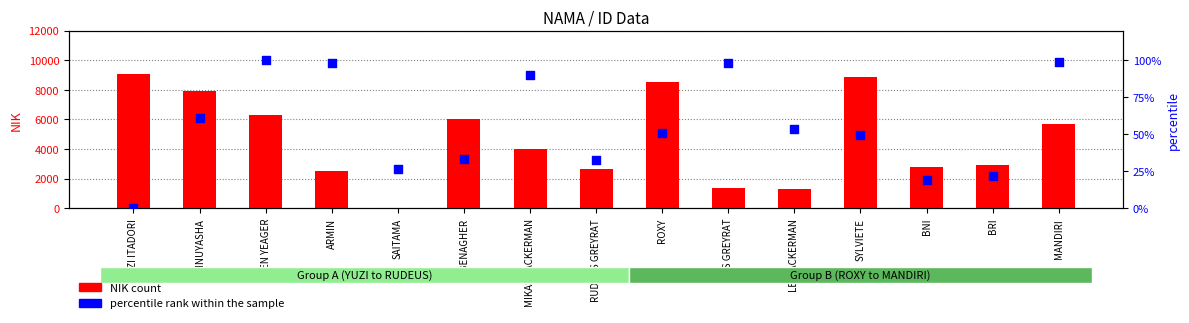

Which series has the widest spread of Y values?

NIK (count)